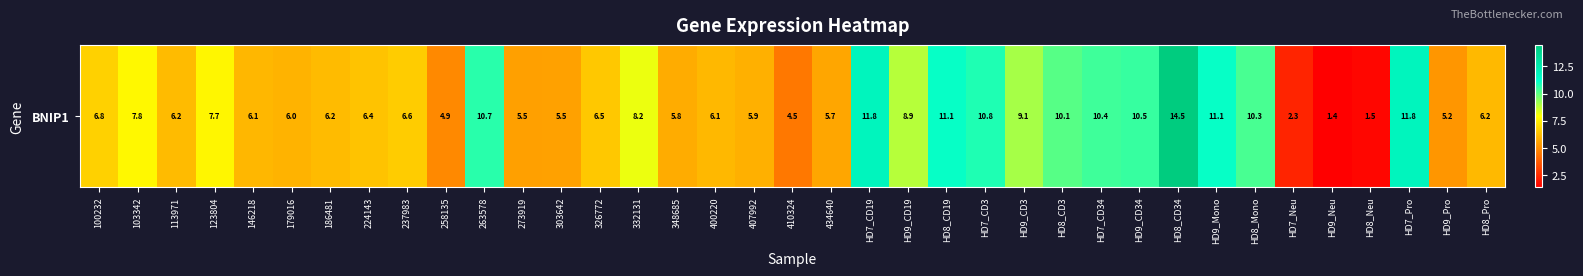

At which category does the chart reach its minimum across all series?

HD9_Neu